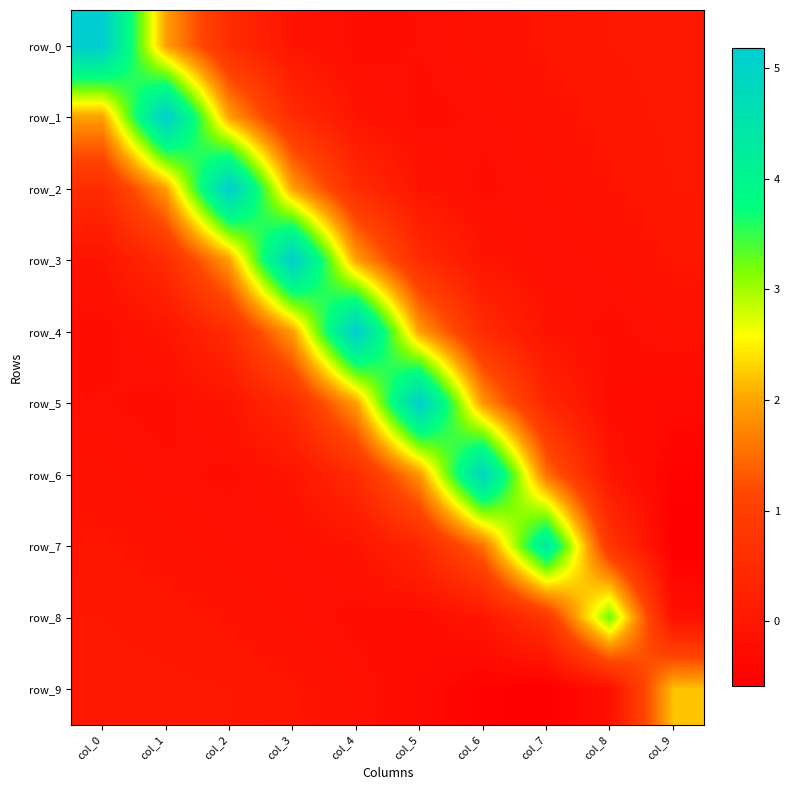

Which series changed the most between col_2 and col_5?

row_2